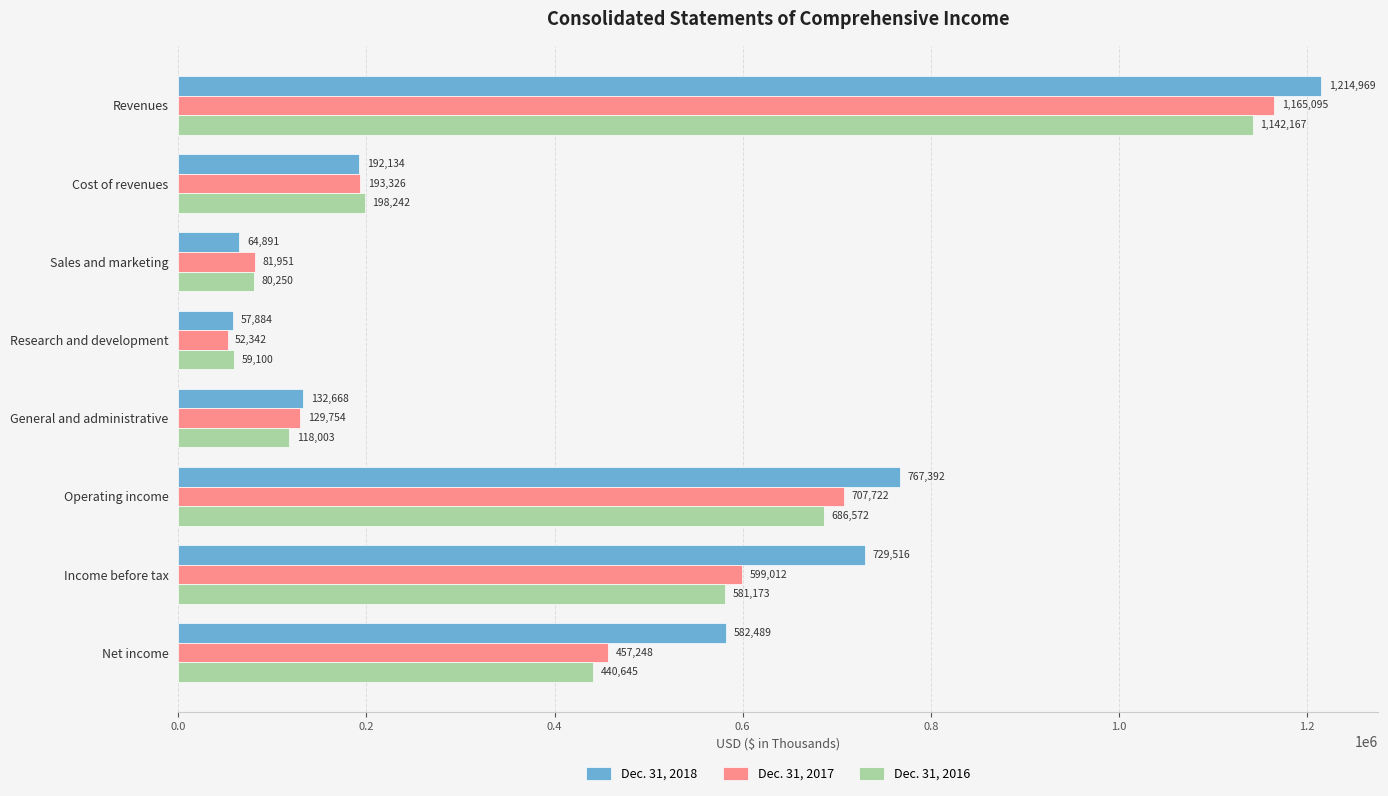

What is the difference between the Dec. 31, 2018 values at Operating income and Income before tax?

37876